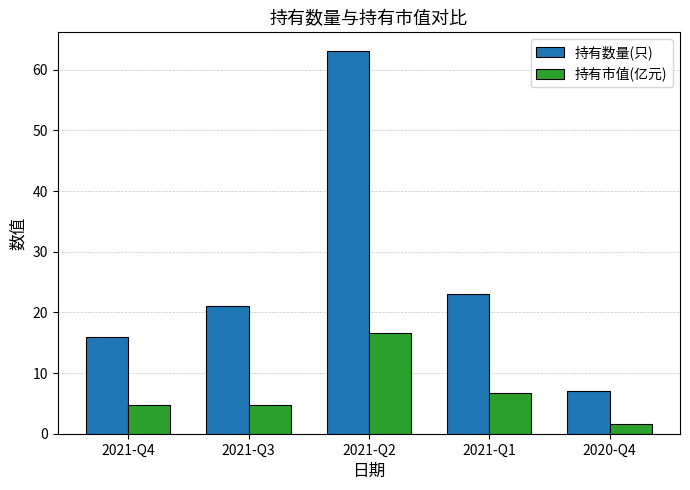

What position from the left is 2021-Q1?

4